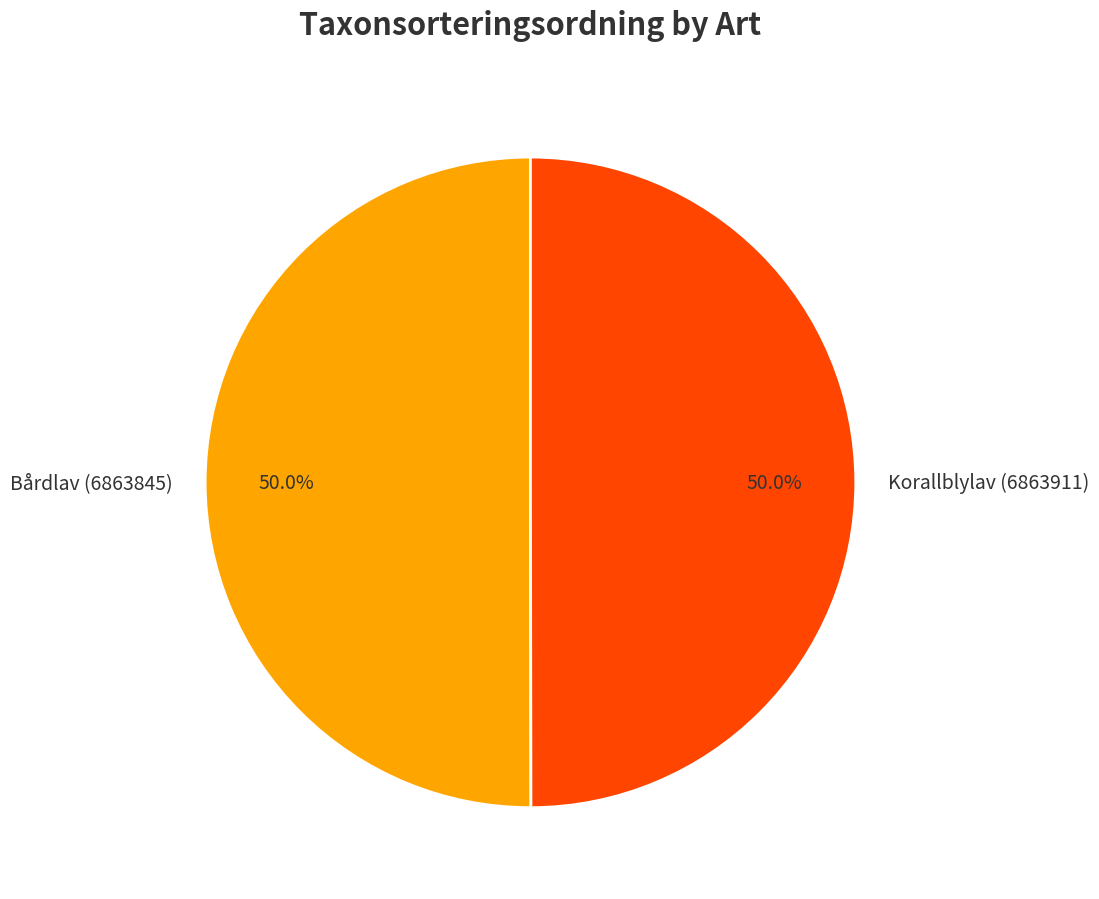

True or false: Korallblylav (6863911) accounts for 50% of the total.

True